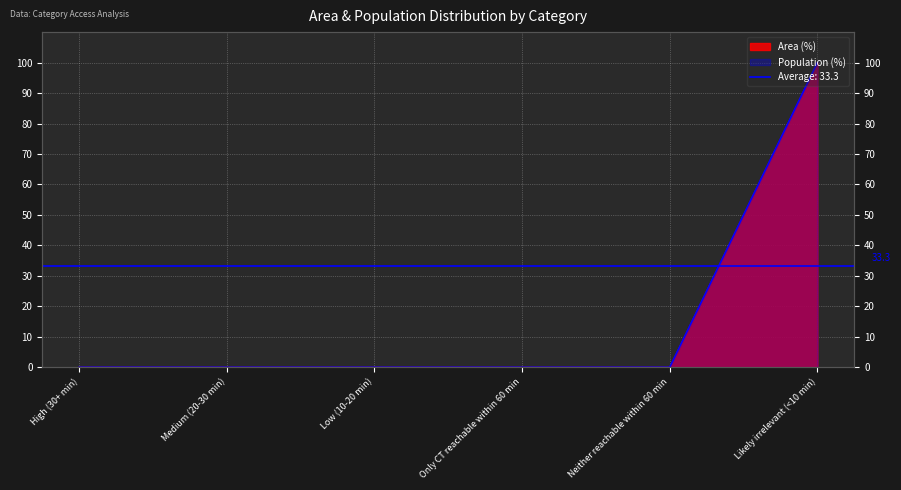

Where is Population (%) nearest to the value 50?

High (30+ min)